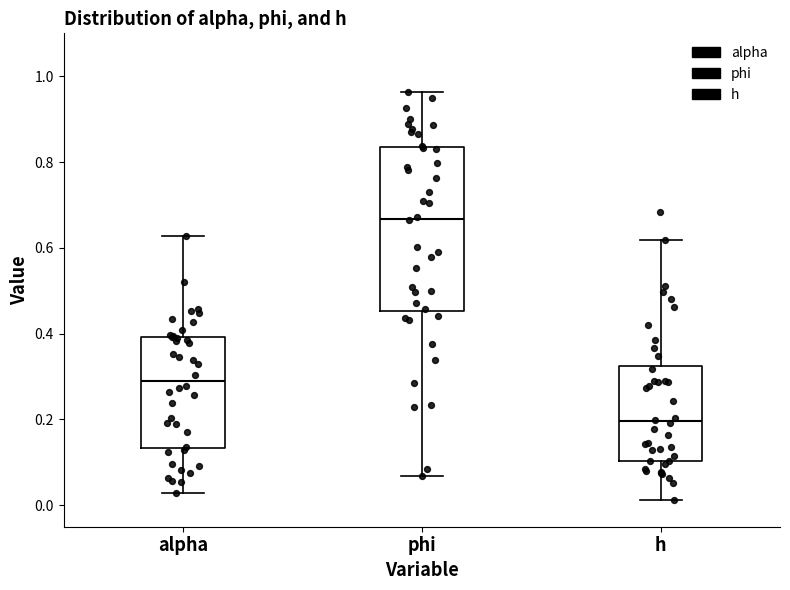

Where is the upper edge of the box for phi on the y-axis? The values are not printed on the chart, so give them approximately, as read against the axis.

0.84